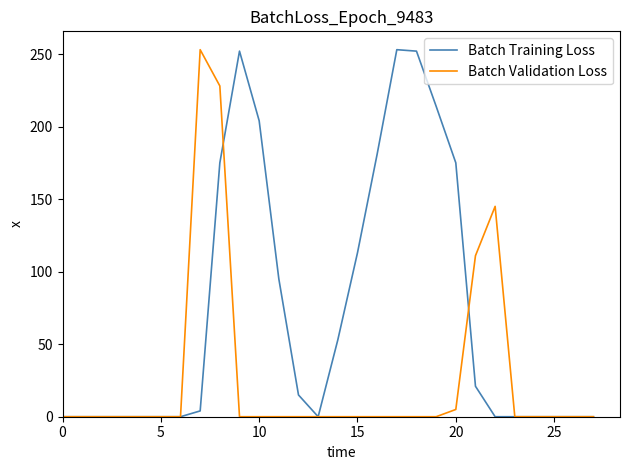

What is the sum of all Batch Training Loss values?

2007